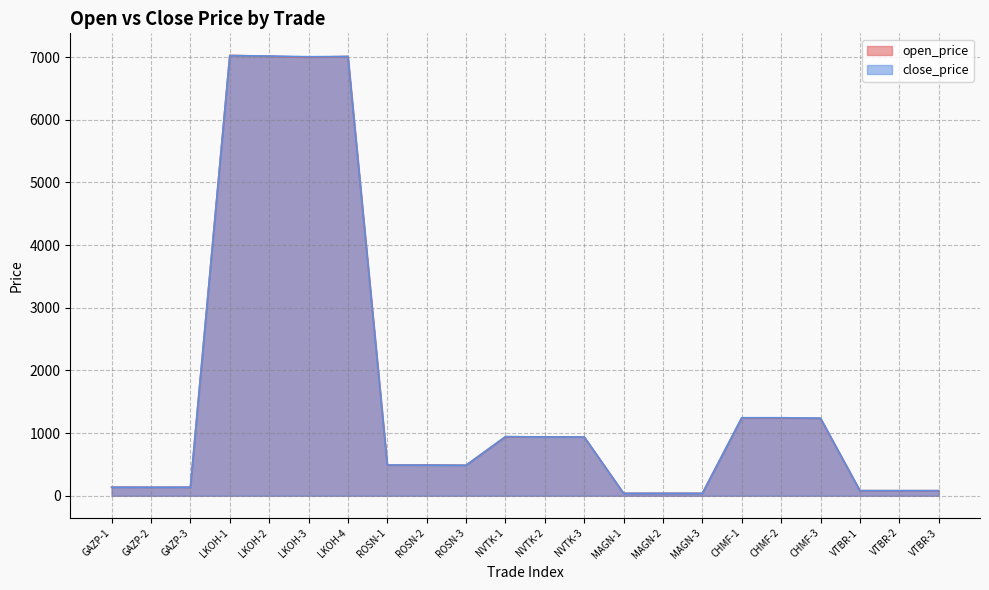

At which category does close_price reach its first local peak?

LKOH-1